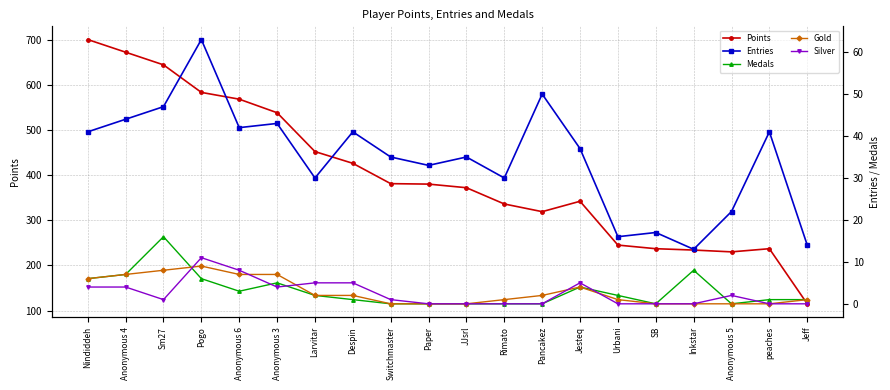

At which category does Entries reach its first local peak?

Pogo